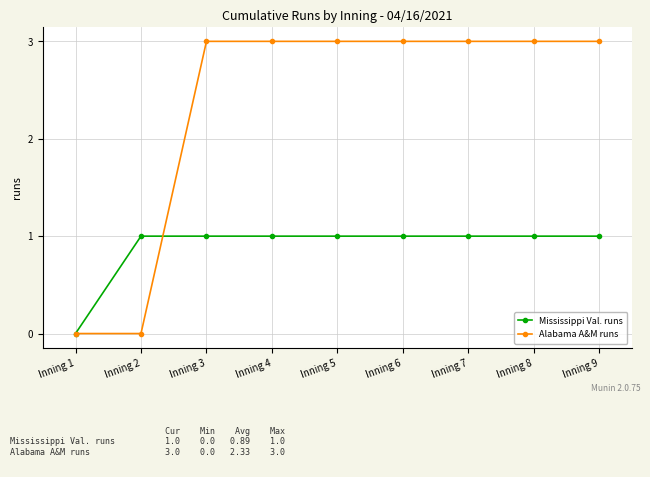

How many data points does each series have?

9